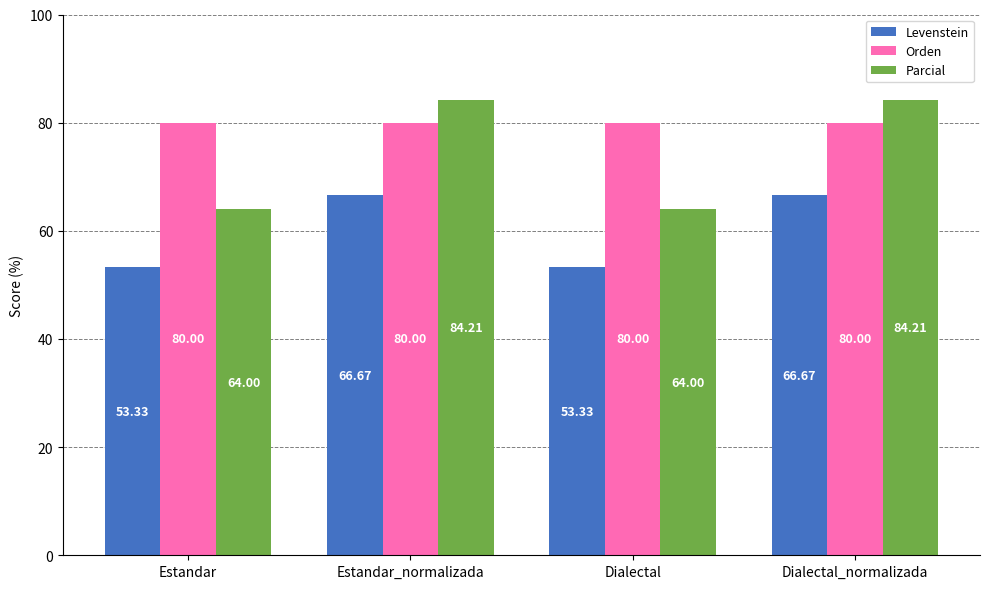

What is the total value across all series at Dialectal_normalizada?

230.9